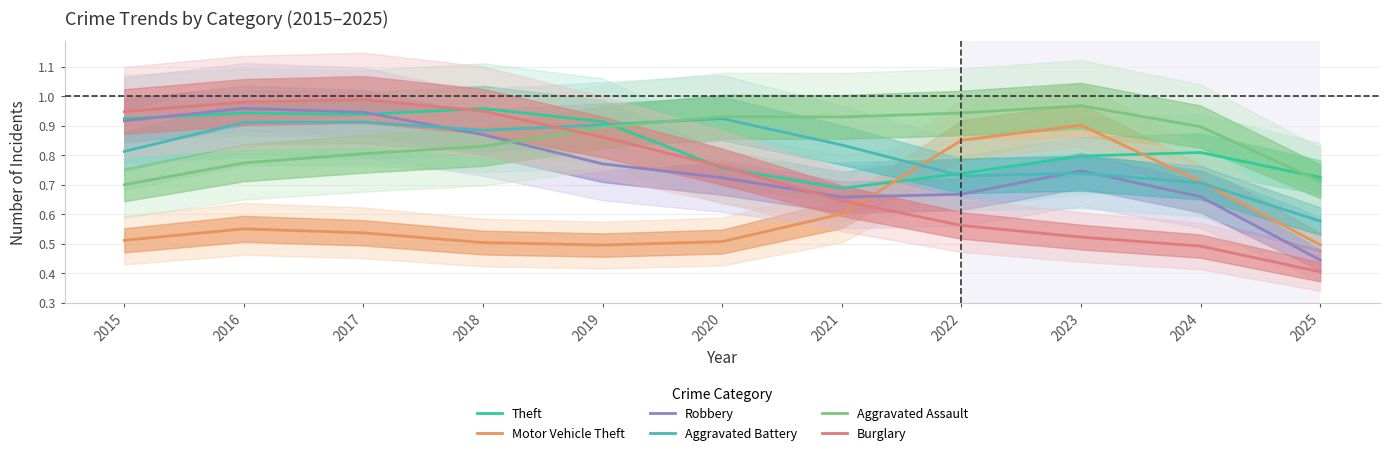

At which category is the sum across all series the highest?

2017